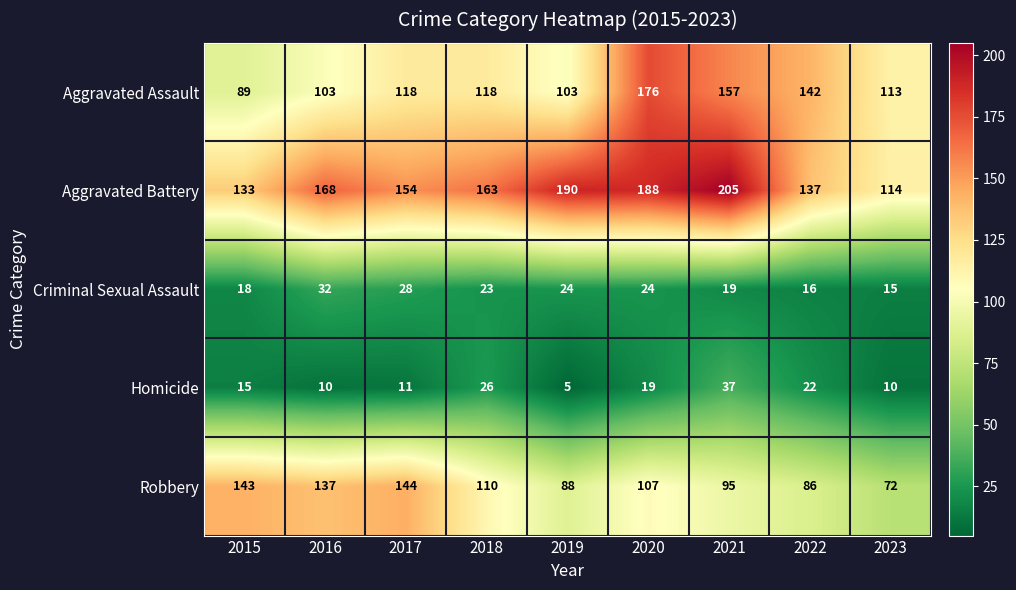

Where does the Criminal Sexual Assault series first go above 23?

2016